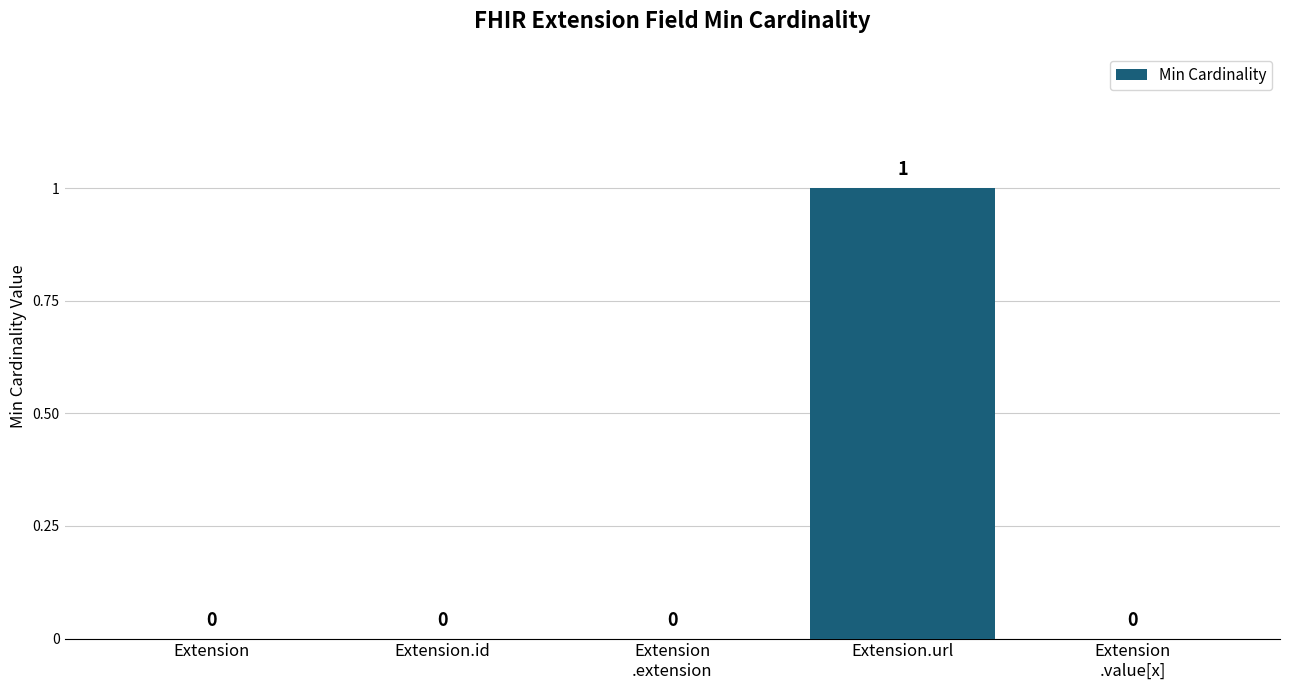

True or false: the data shows 0 at Extension.id.

True